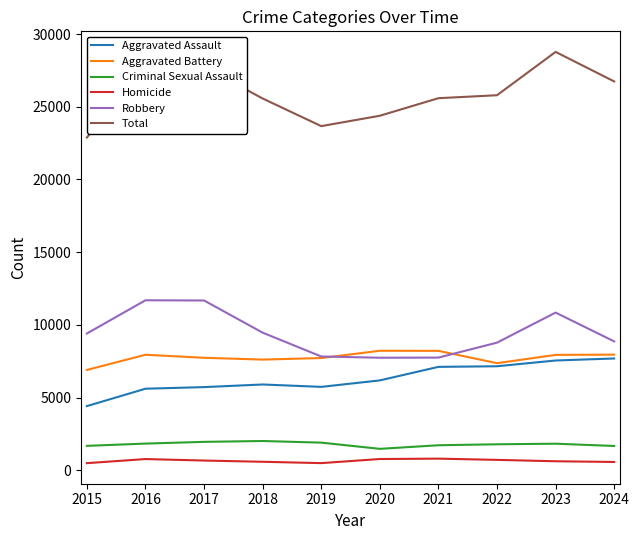

True or false: Criminal Sexual Assault and Robbery cross at least once.

False